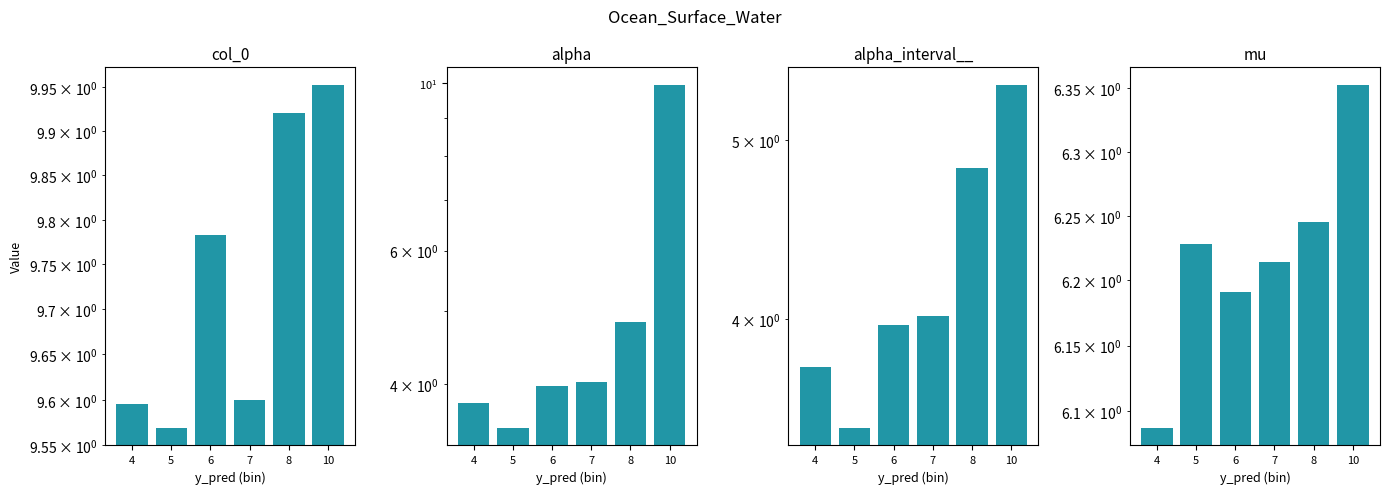

Which series has the largest range (max minus min)?

alpha